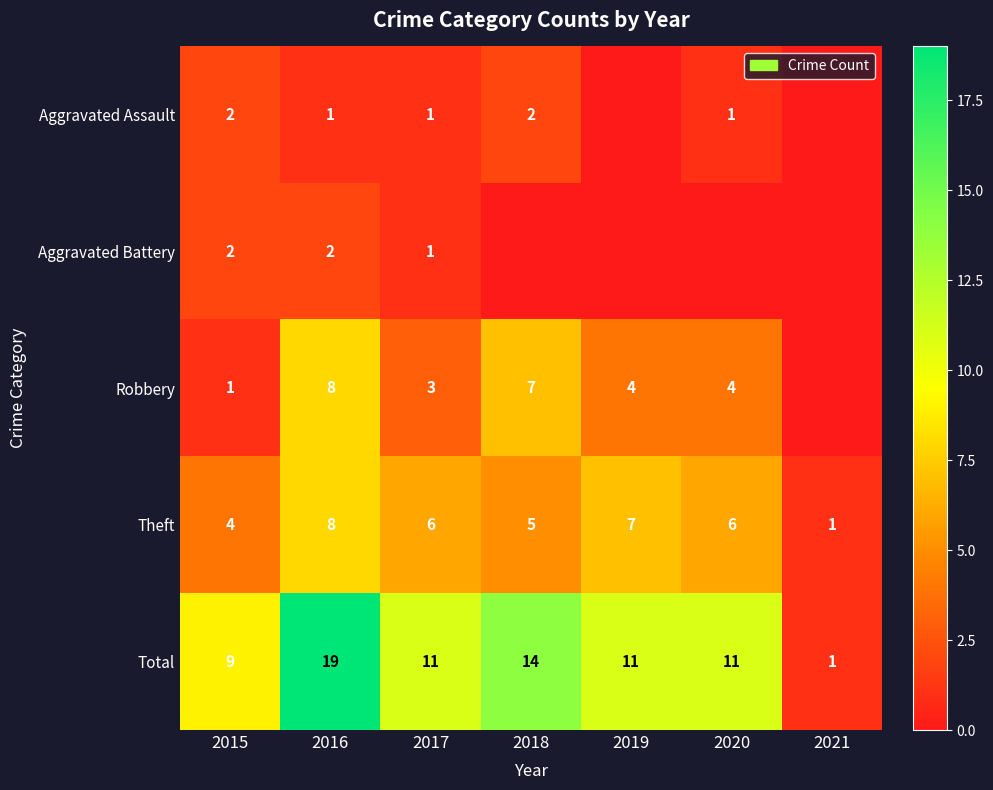

Which has a higher value, 2020 or 2015?

2015